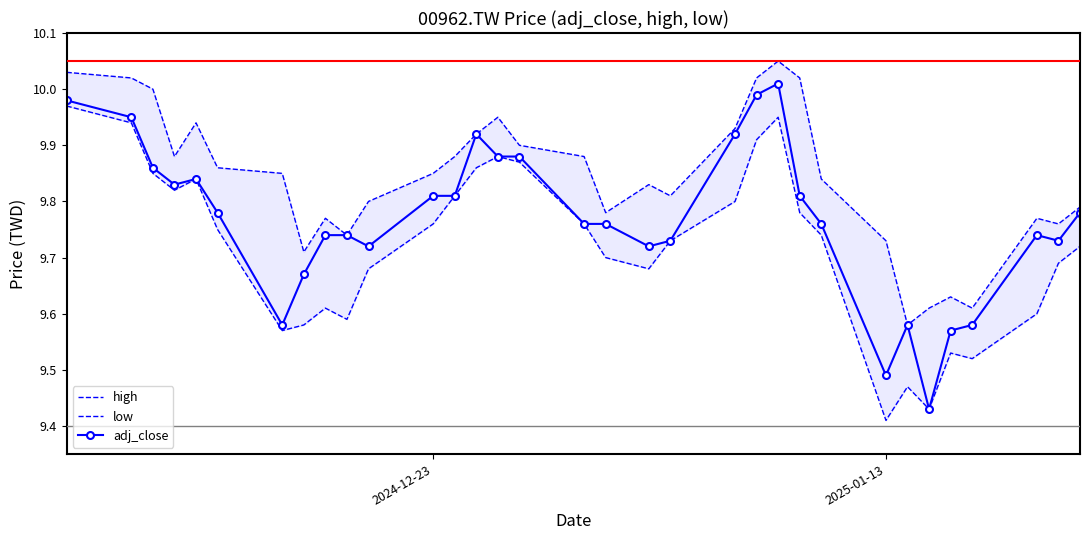

List the series in order of their peak value, lowest first.

low, adj_close, high